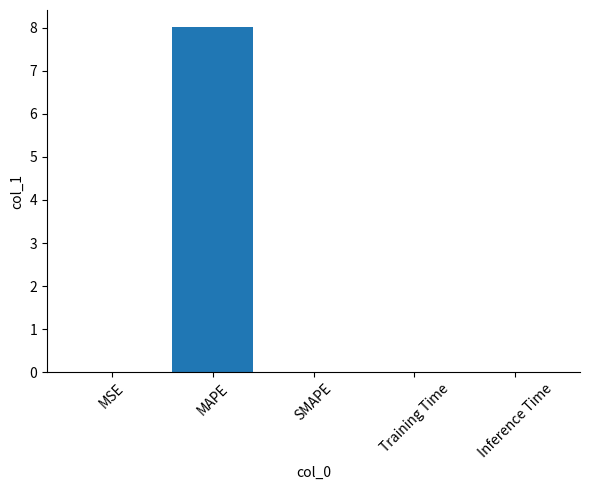

Which category has the highest value across all series?

MAPE